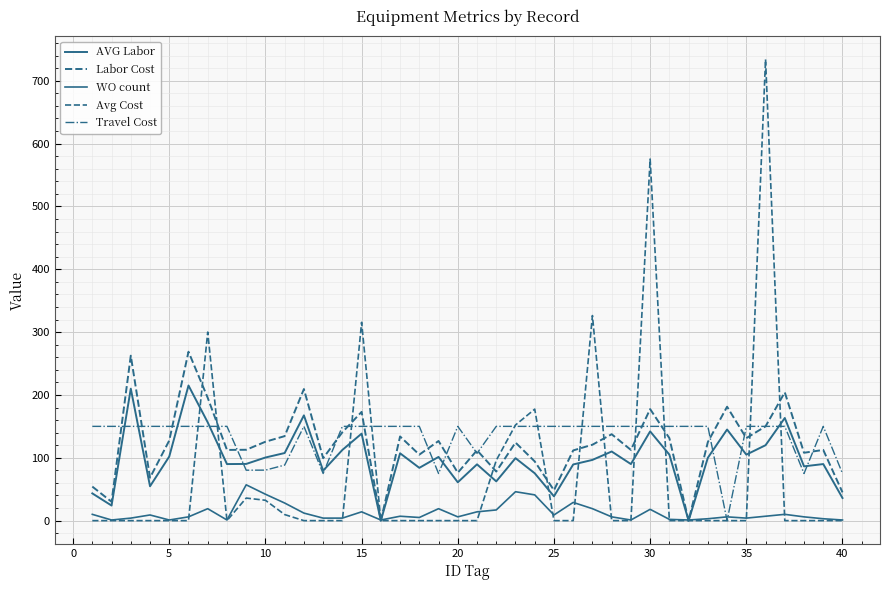

Which series has the widest spread of values?

Avg Cost